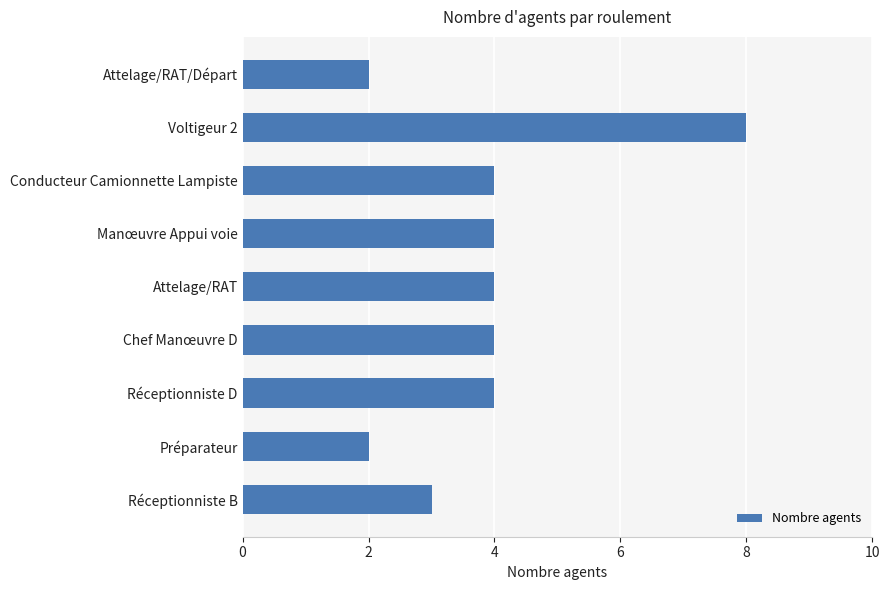

What is the difference between the maximum and minimum values?

6